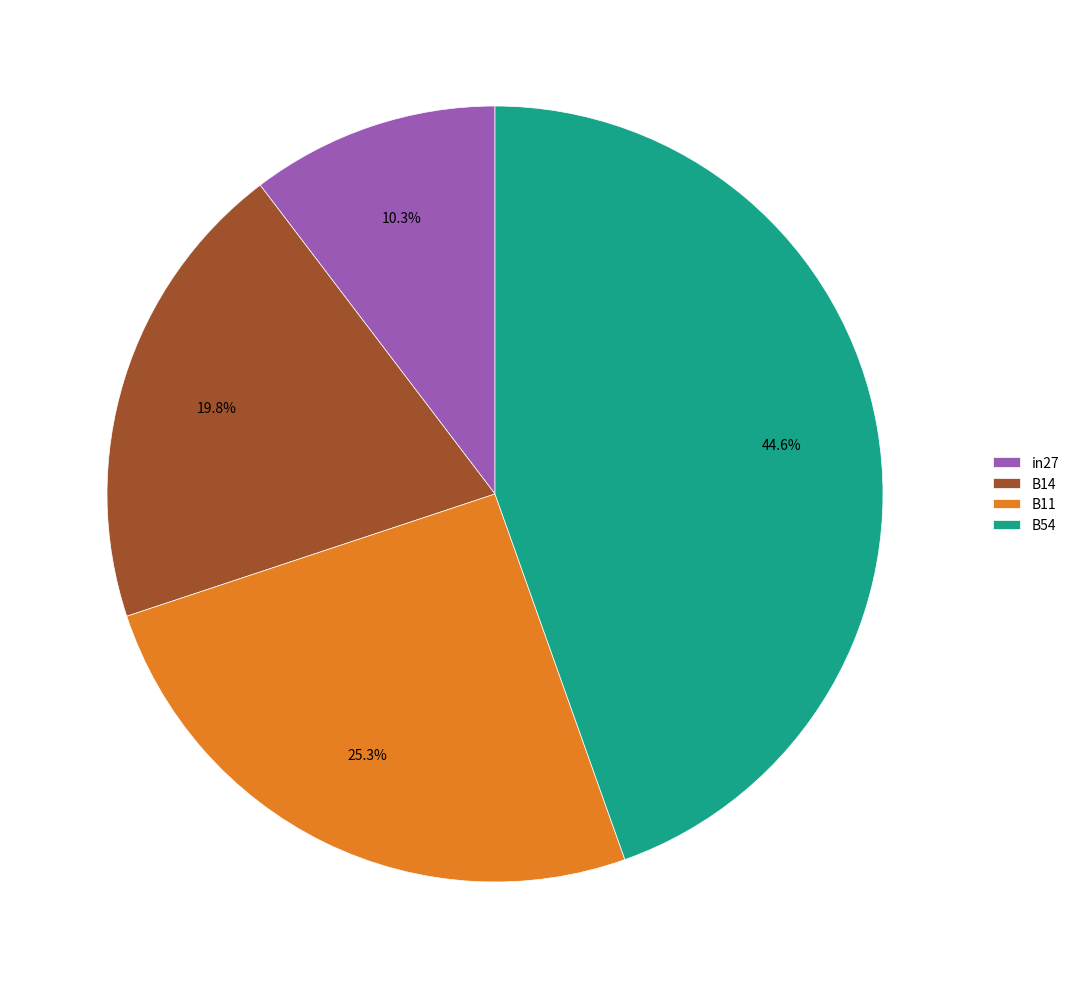

Between B11 and in27, which is larger?

B11